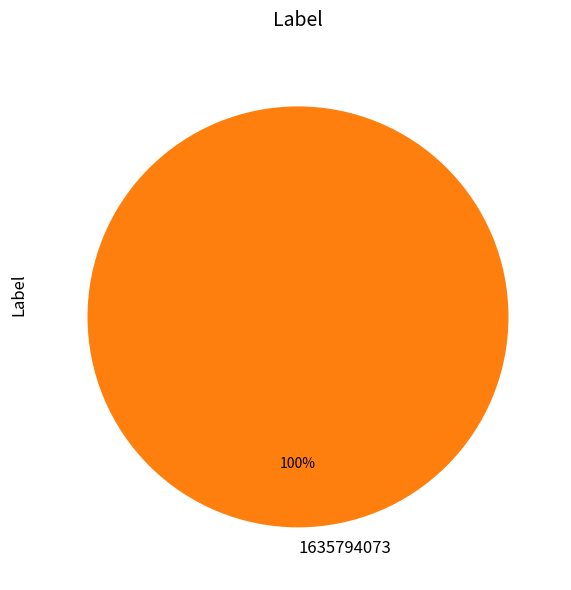

Rank the categories by value from highest to lowest.

1635794073